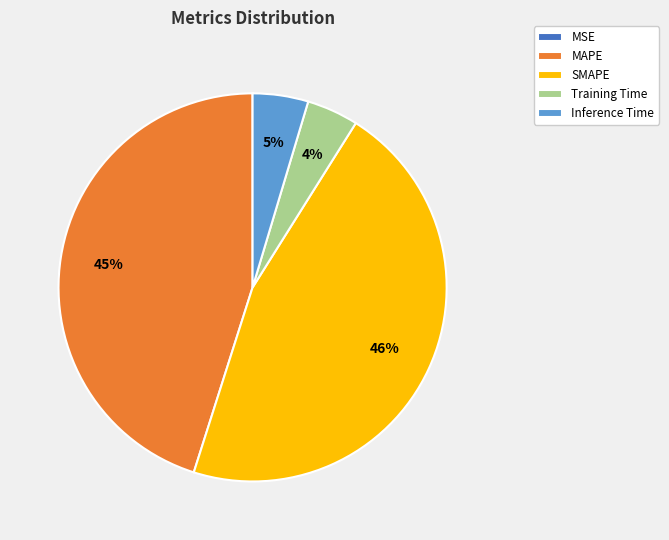

Which slice is the largest?

SMAPE